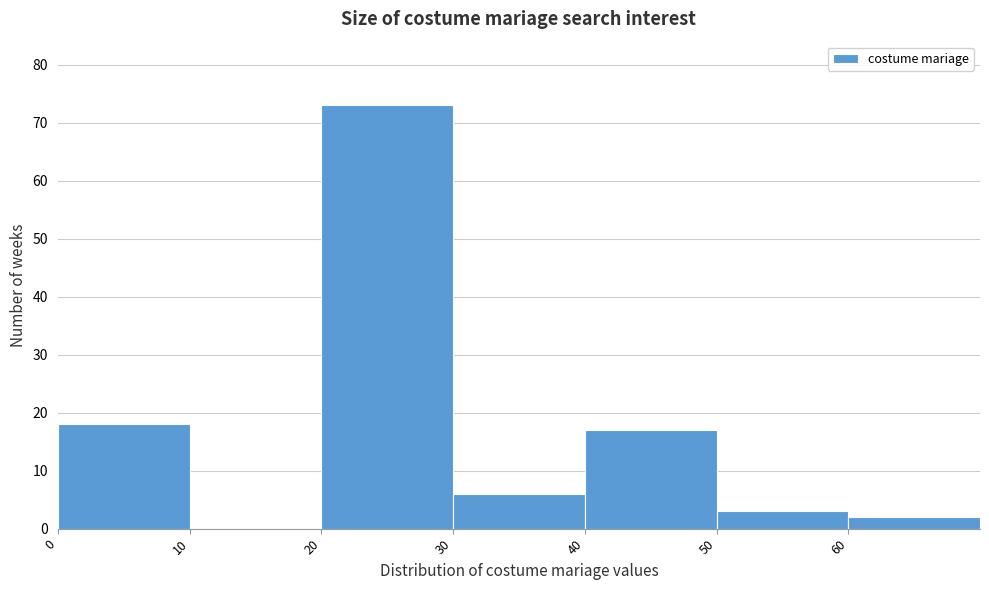

Reading left to right, transcribe this chart: for each bar, give the range it covers on the x-axis and its height. The values are not printed on the chart, so give them approximately, as read against the axis.

0 to 10: 18
10 to 20: 0
20 to 30: 73
30 to 40: 6
40 to 50: 17
50 to 60: 3
60 to 70: 2